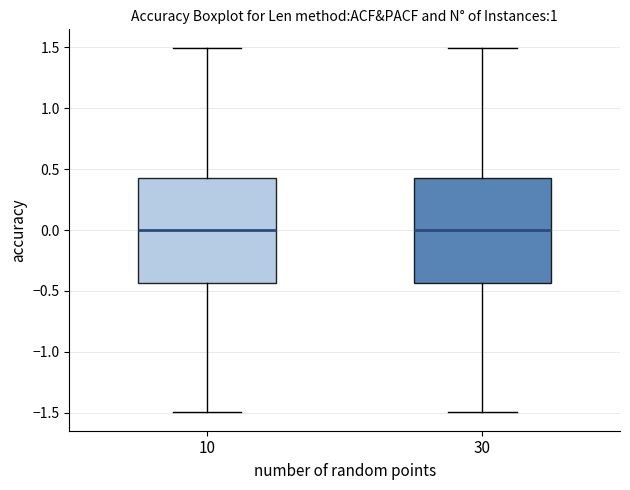

Where does the median line of the box at x = 10 sit on the y-axis? The values are not printed on the chart, so give them approximately, as read against the axis.

0.00